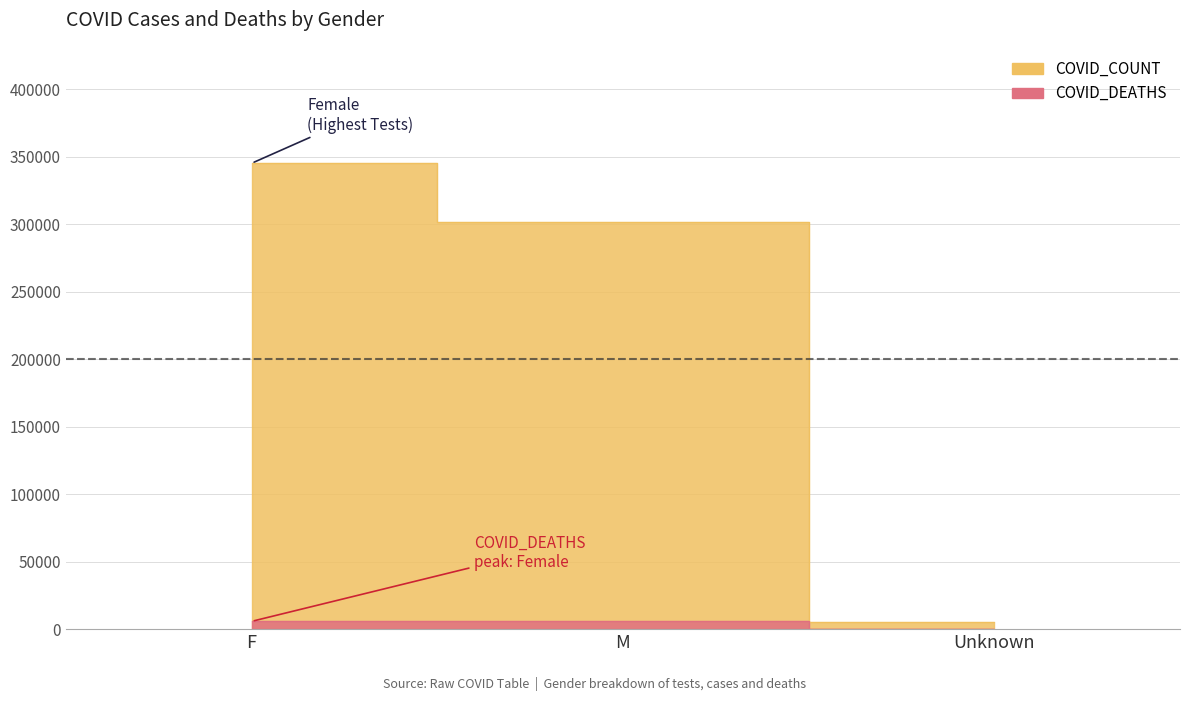

Reading right to left, transcribe all the data shown in this chart.

COVID_COUNT: Unknown=4954	M=301338	F=345161
COVID_DEATHS: Unknown=75	M=5998	F=5752